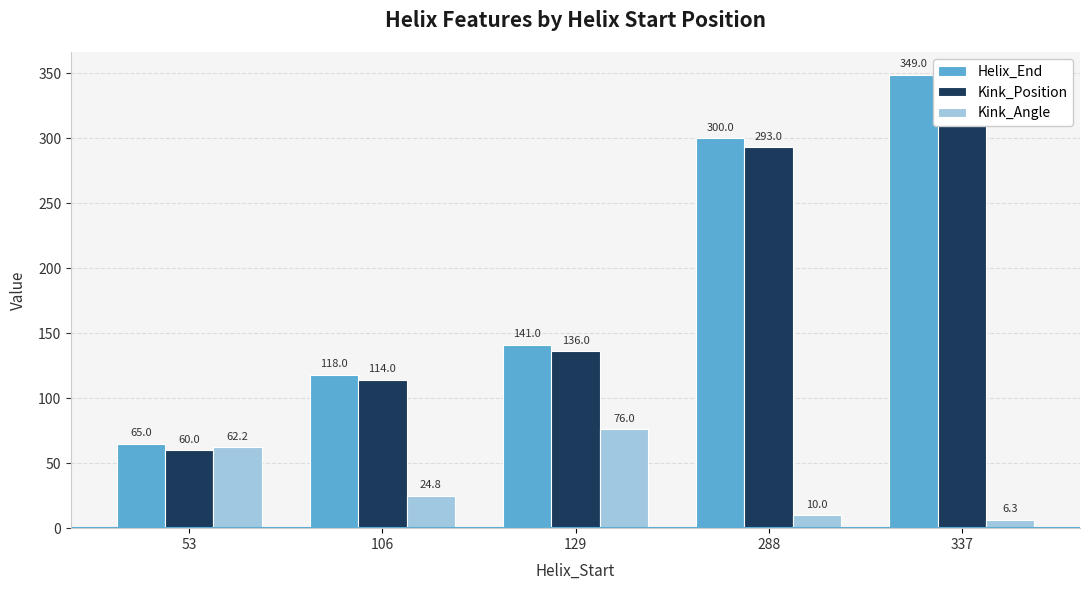

Is it true that Helix_End equals 141.0 at 129?

True